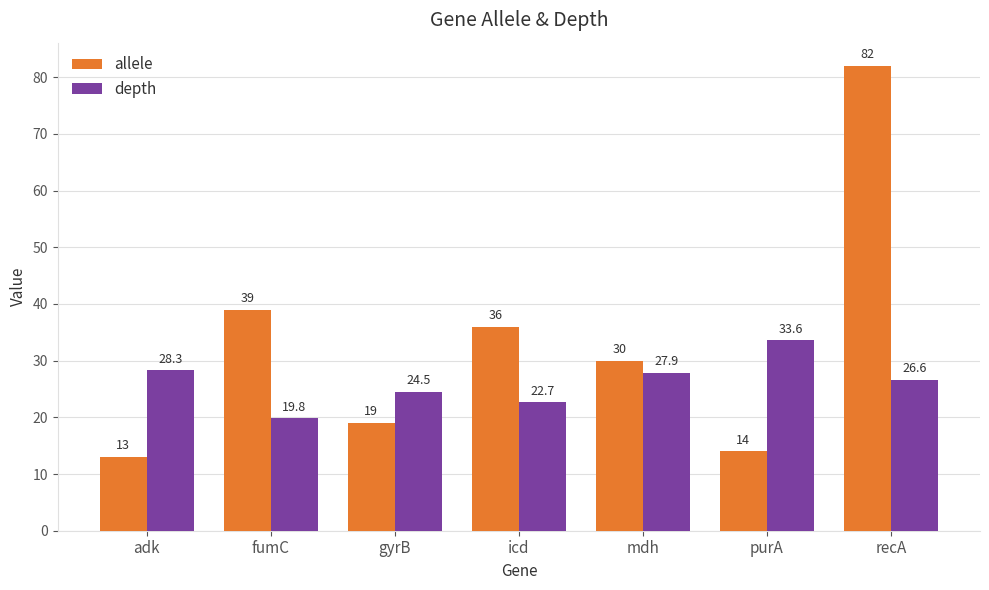

What is the difference between the maximum and minimum values in the depth series?

13.8